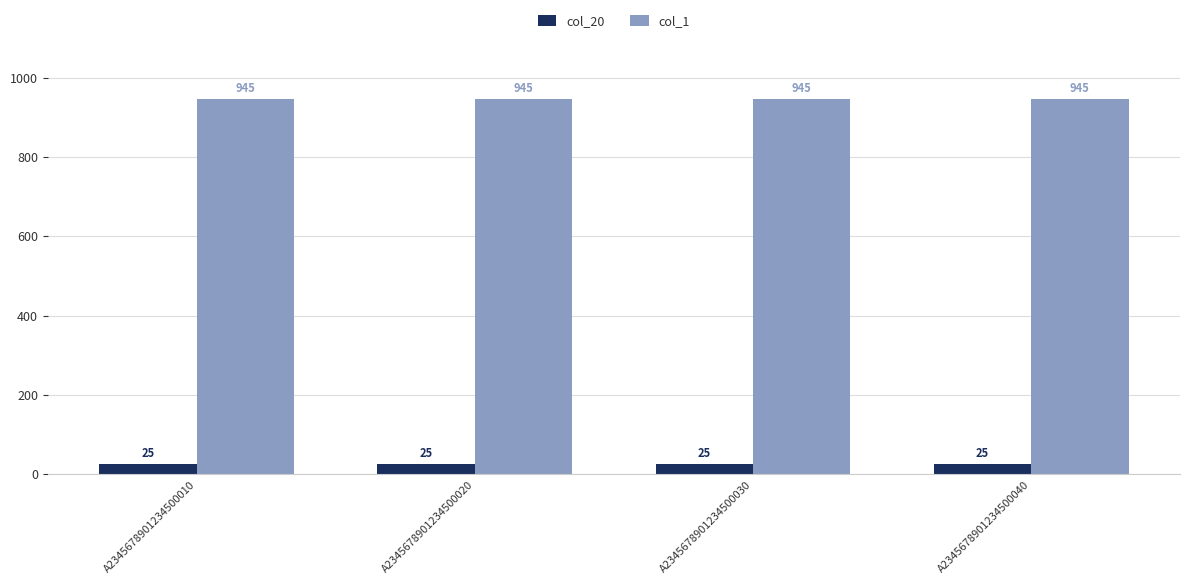

Is the value of col_1 at A2345678901234500030 greater than the value of col_20 at A2345678901234500030?

Yes